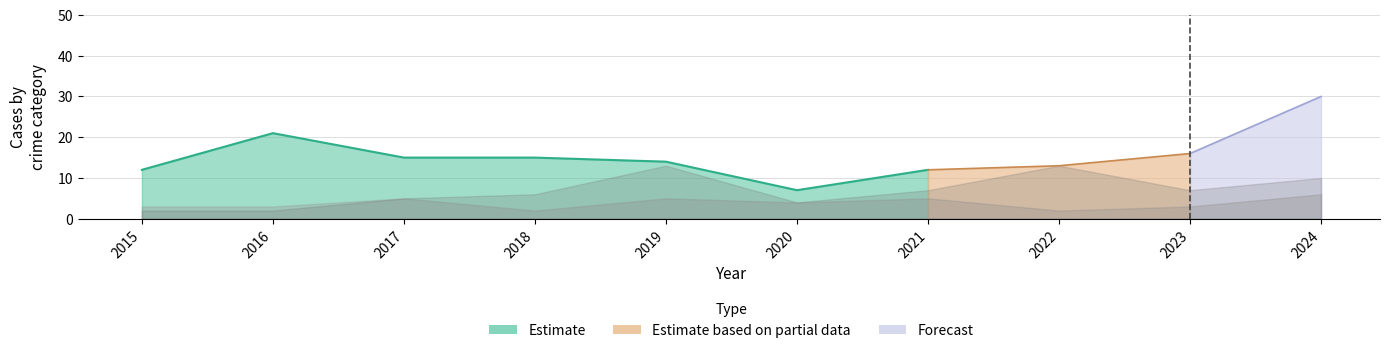

List the labels in order of Aggravated Assault value, smallest first.

2018, 2022, 2015, 2016, 2023, 2020, 2017, 2019, 2021, 2024